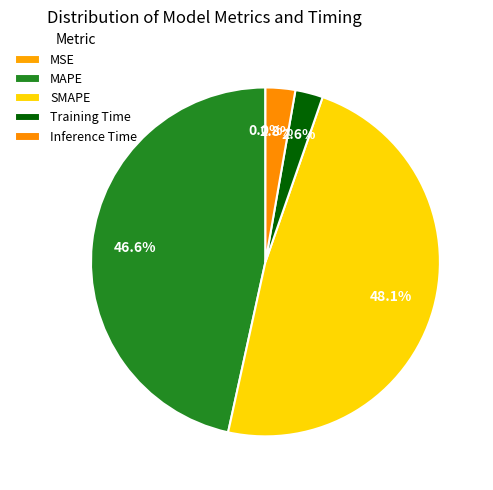

To the nearest percent, what is the difference between the largest and smallest slice percentages?

48%